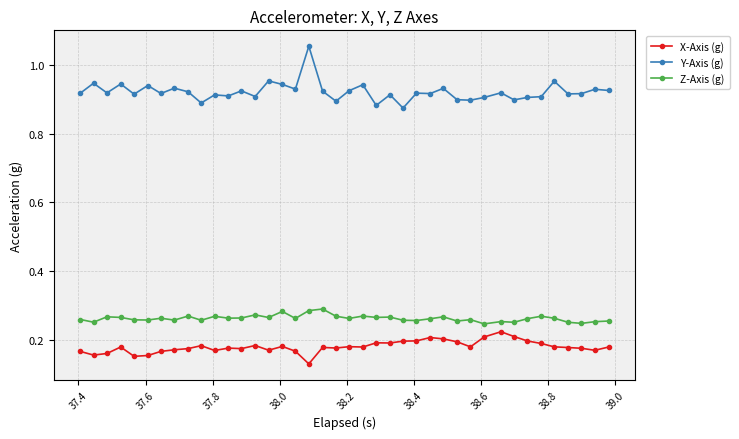

How many Z-Axis (g) values are between 0 and 1?

40